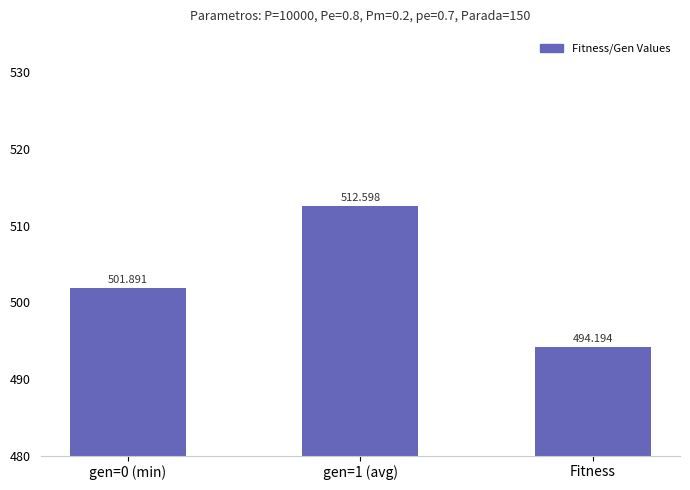

True or false: the data shows 186.9 at Fitness.

False